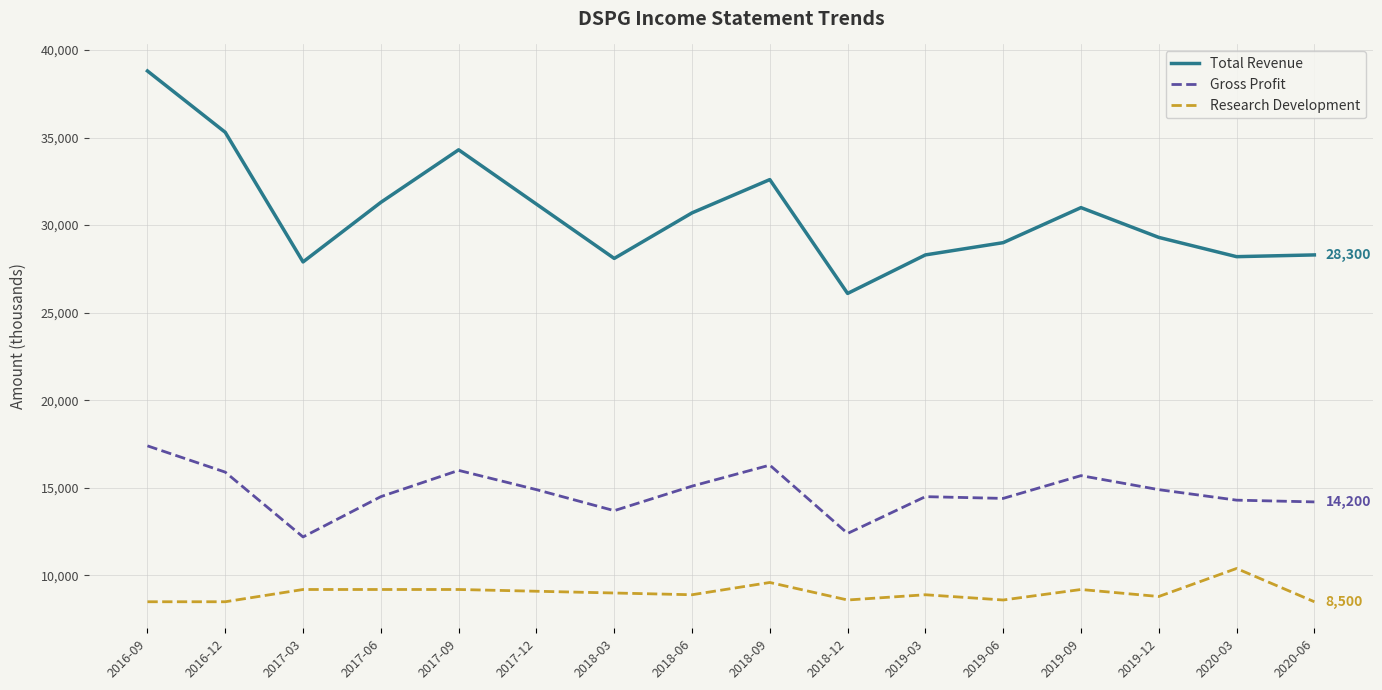

What is the average value of the Gross Profit series?

14775